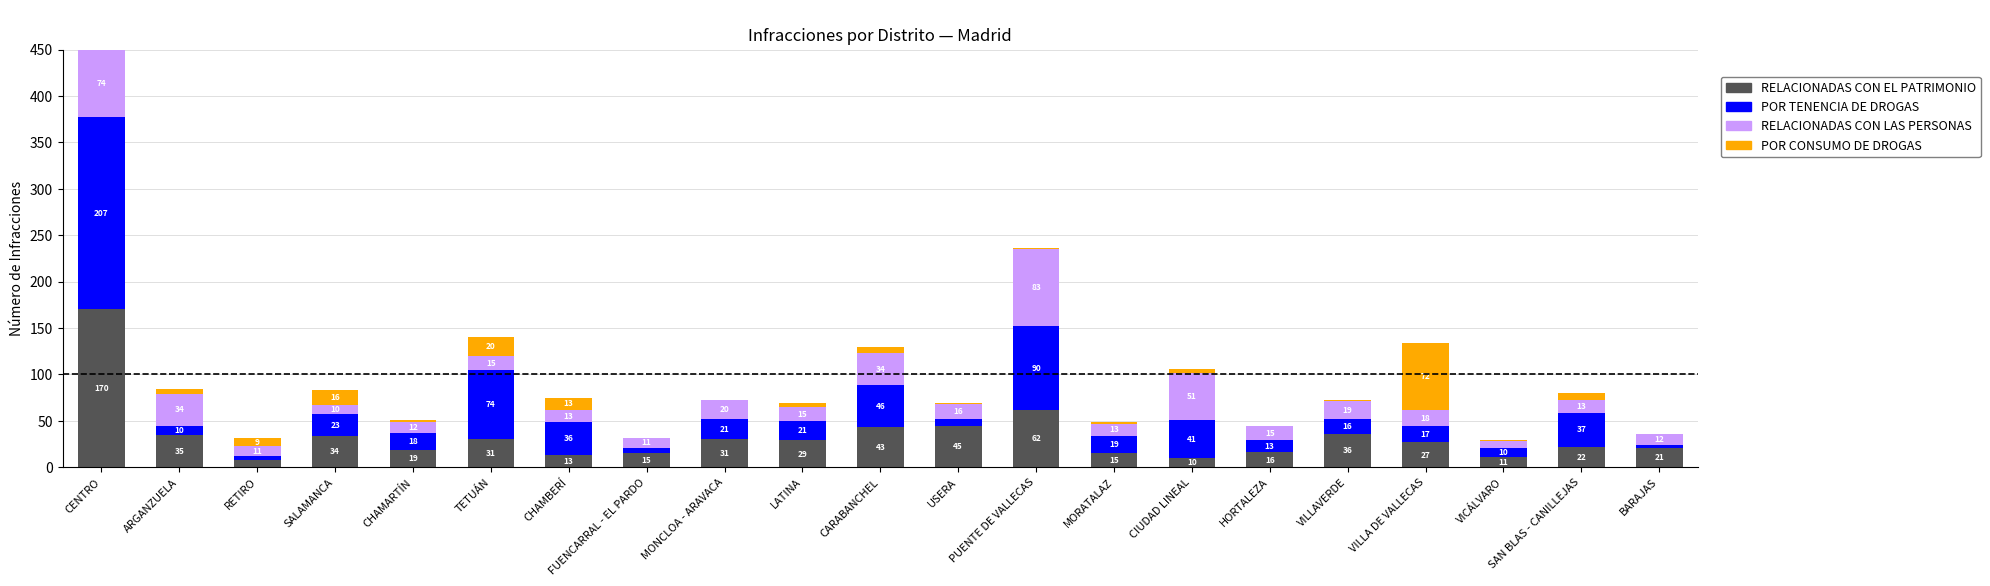

Which series has the widest spread of values?

POR TENENCIA DE DROGAS